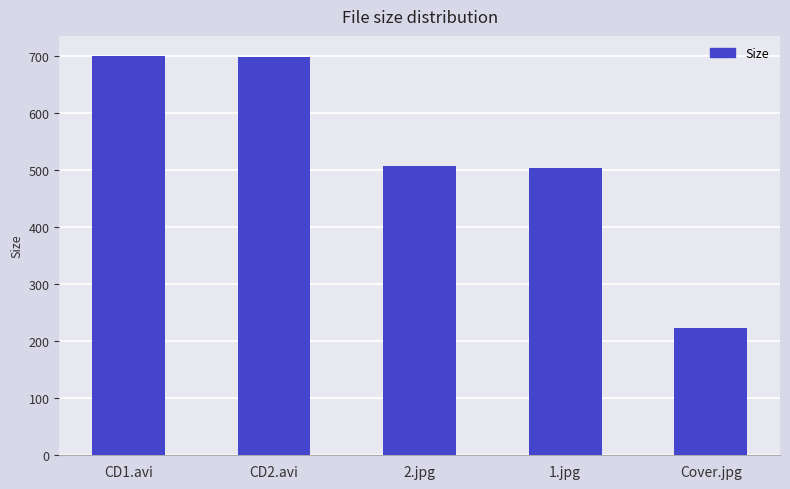

At which label is the value closest to 461?

1.jpg